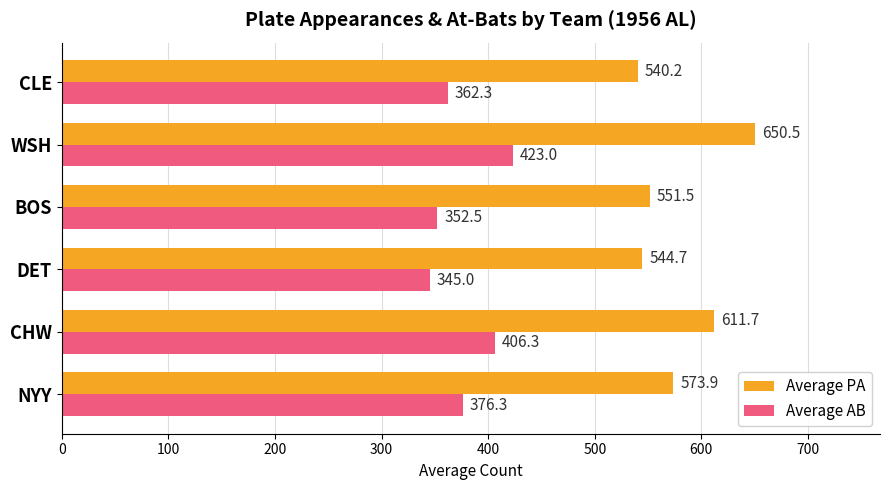

What is the sum of all Average PA values?

3472.4